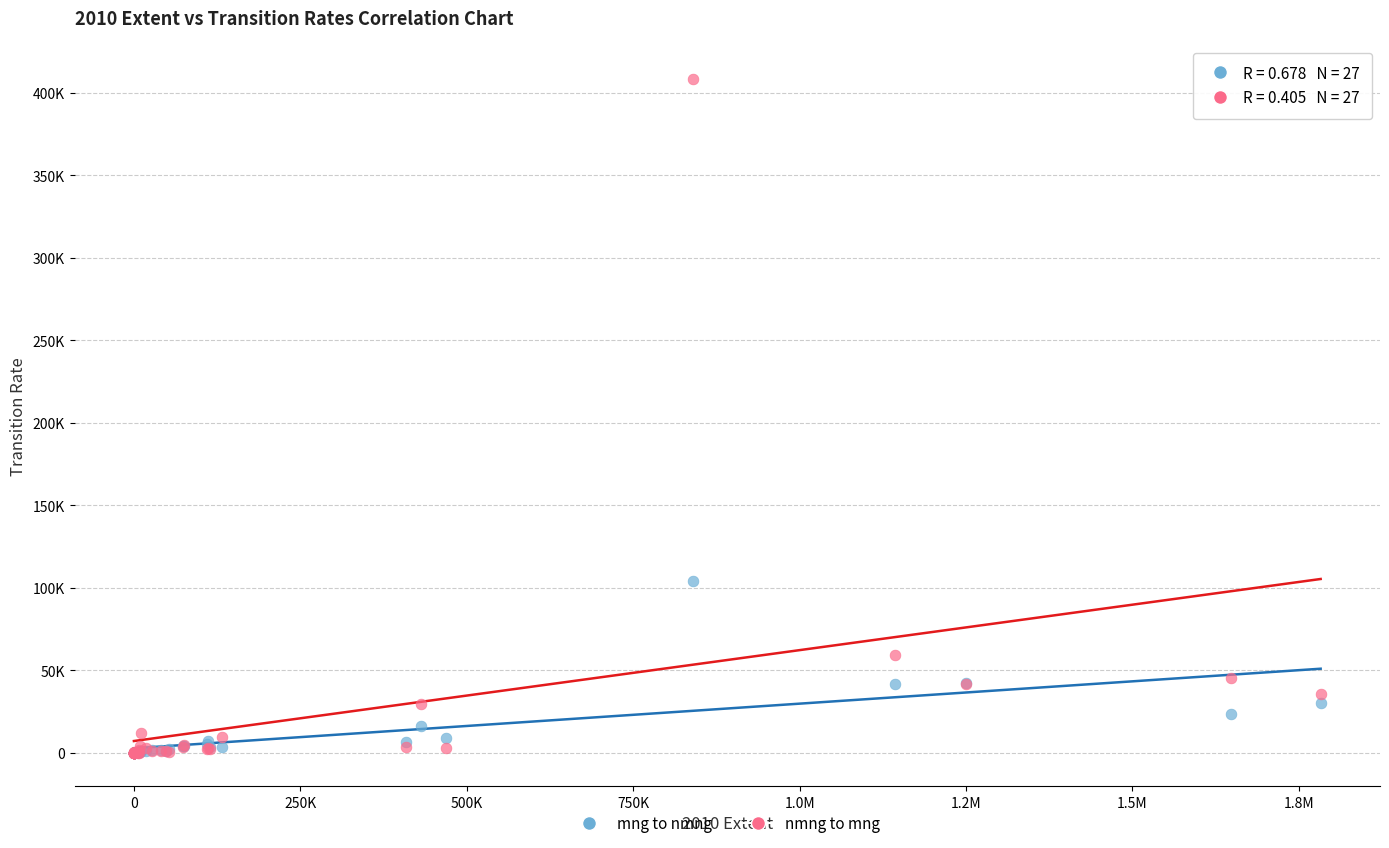

What are all the series names shown in the legend?

mng to nmng, nmng to mng